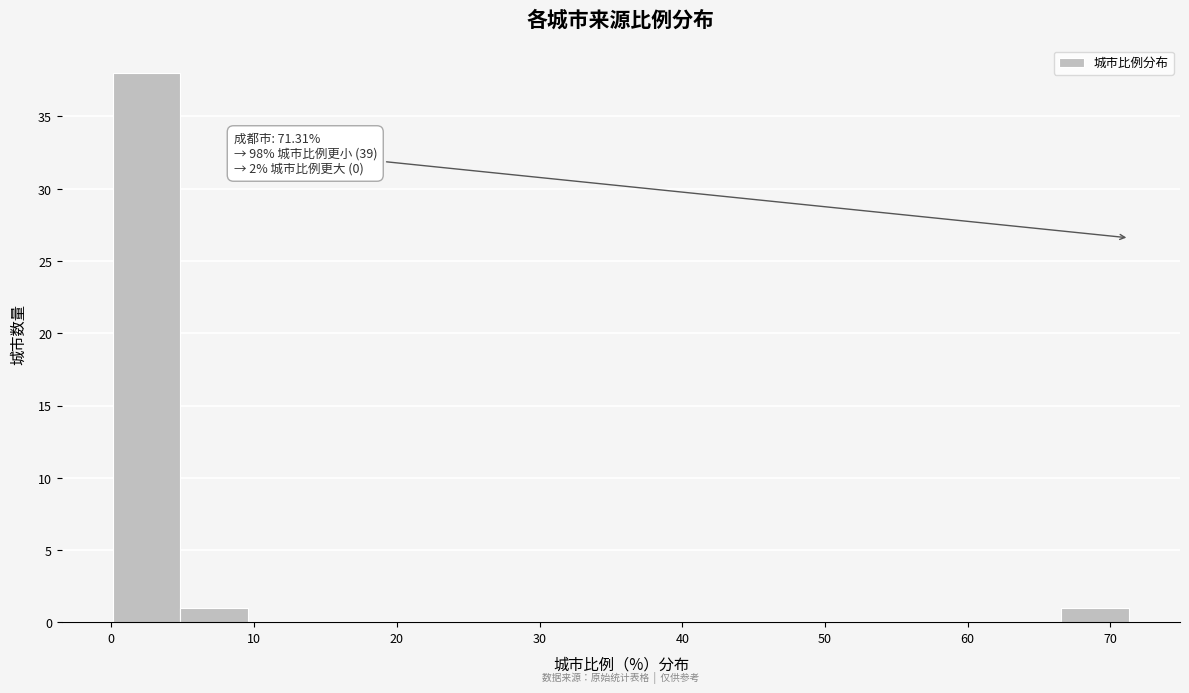

Over which range of the x-axis is the bar tallest?

0 to 5